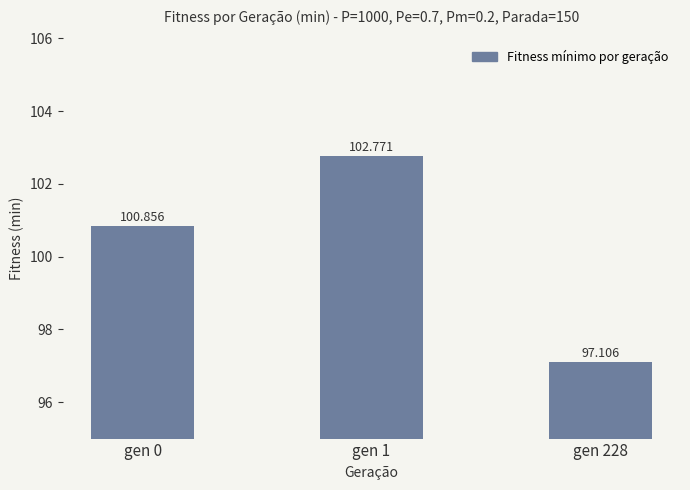

The value at gen 1 is 102.8. True or false?

True